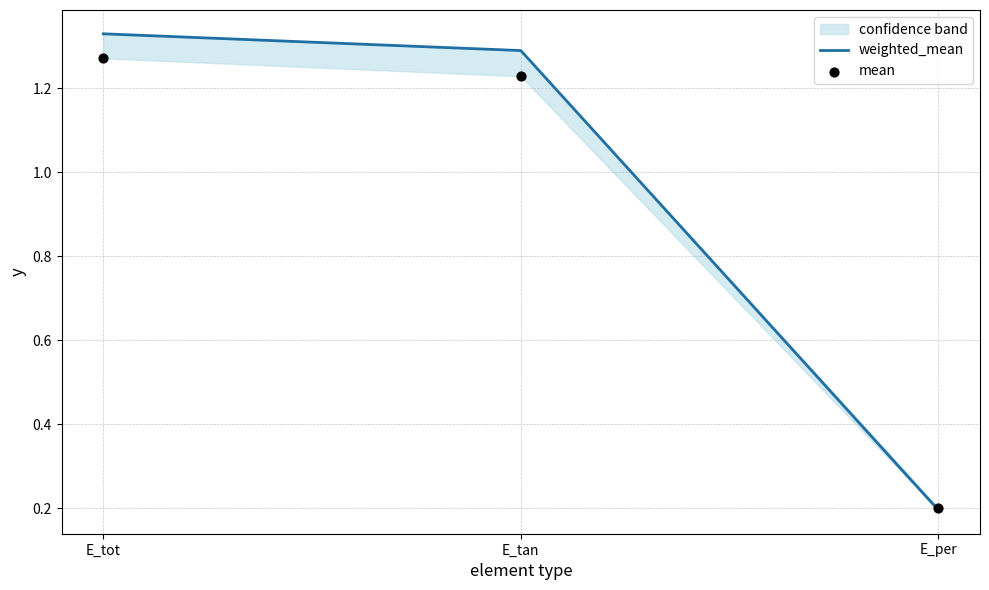

What is the total value across all series at E_tan?

2.5